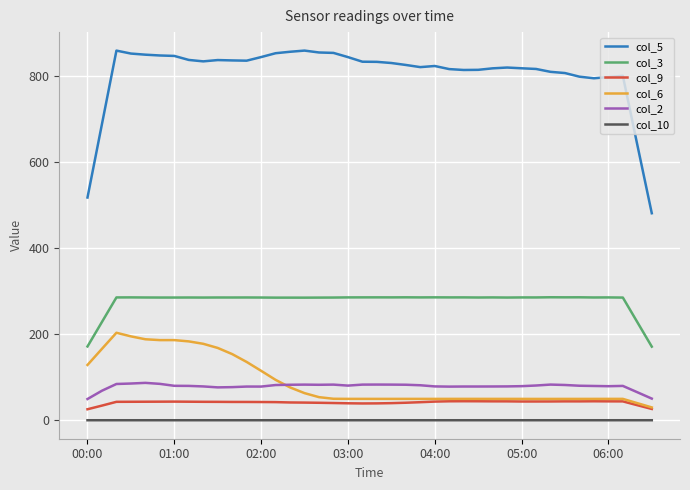

Which series has the widest spread of values?

col_5